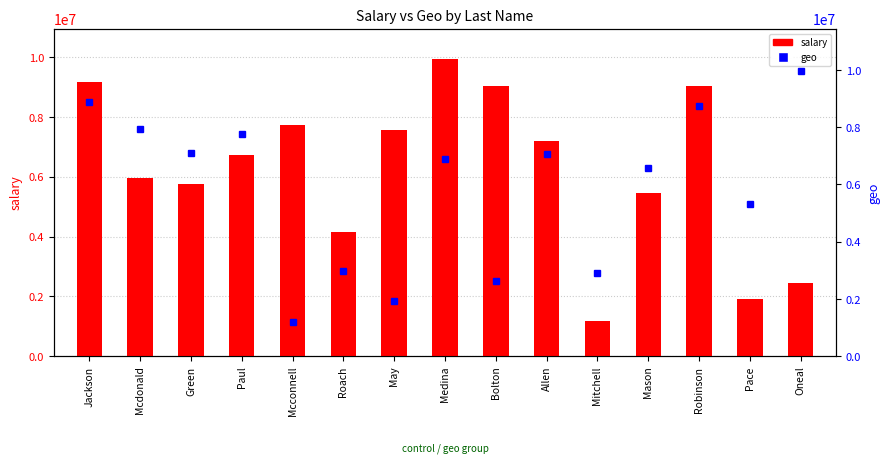

What is the difference between the maximum and second lowest values in the geo series?

8012948